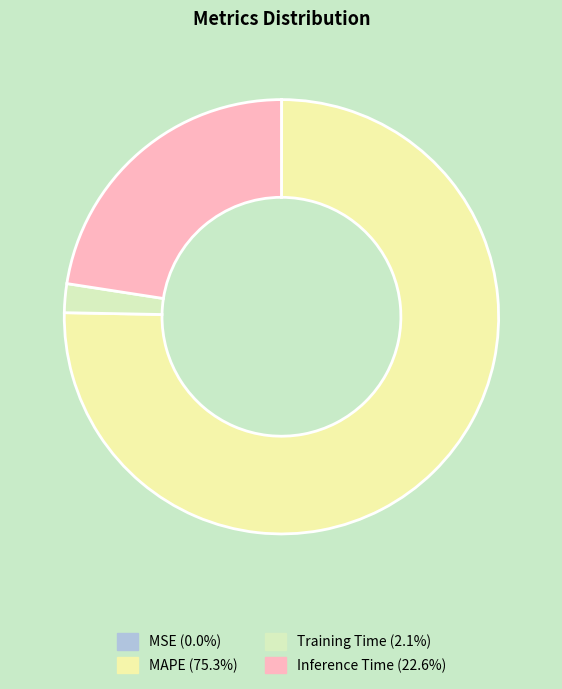

Which category has the biggest portion of the pie?

MAPE